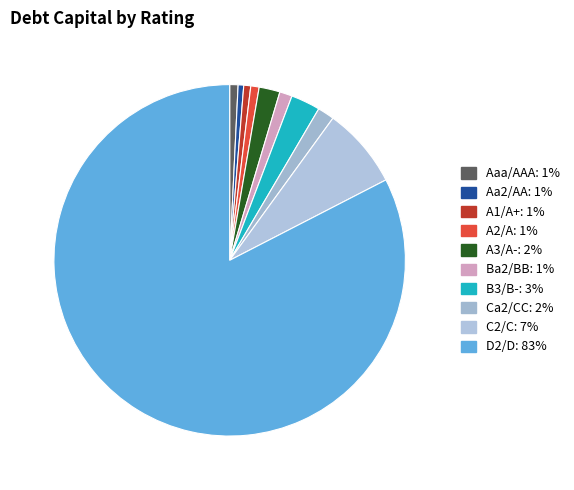

How many segments does this pie chart have?

10